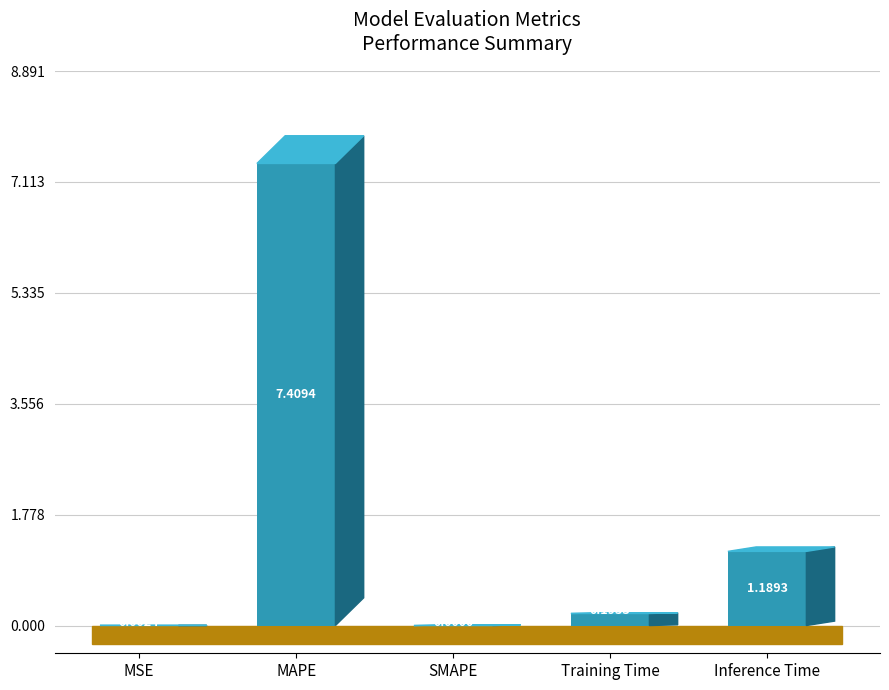

What is the label of the 1st bar from the right?

Inference Time